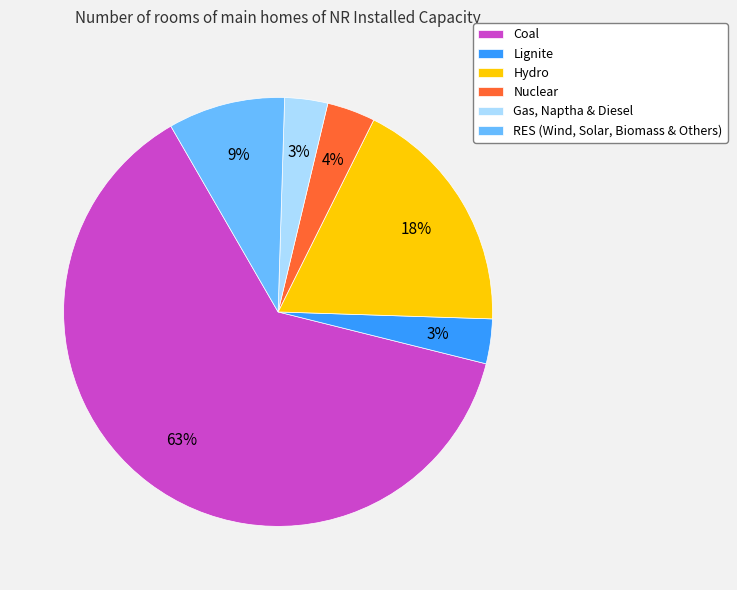

Which category has the biggest portion of the pie?

Coal